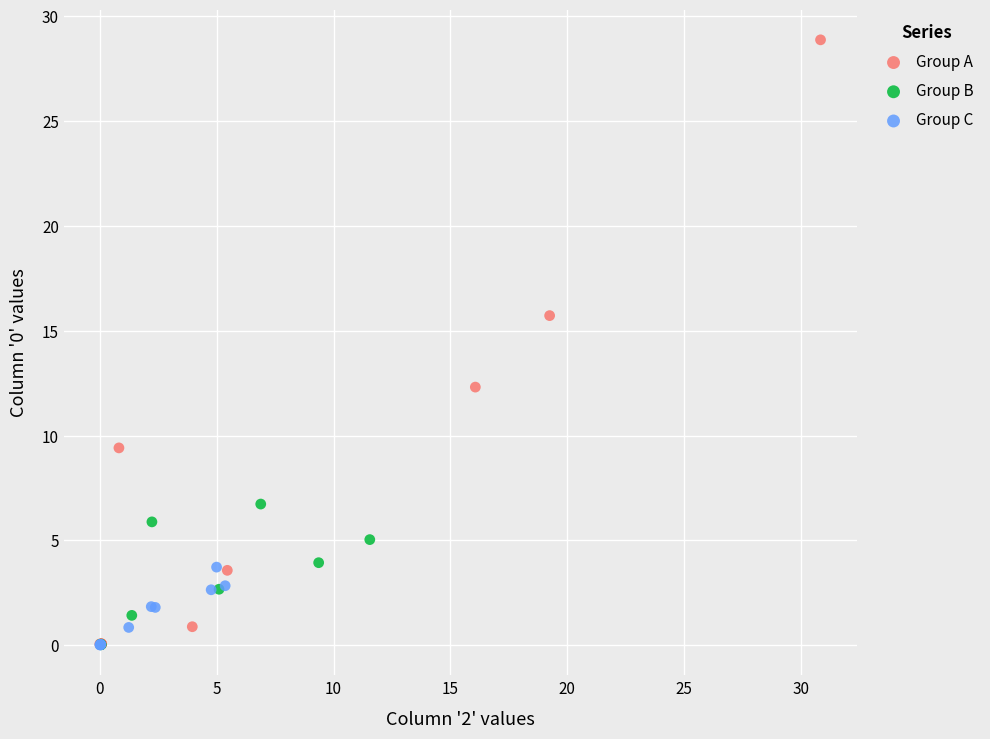

Which series reaches the maximum Y coordinate?

Group A